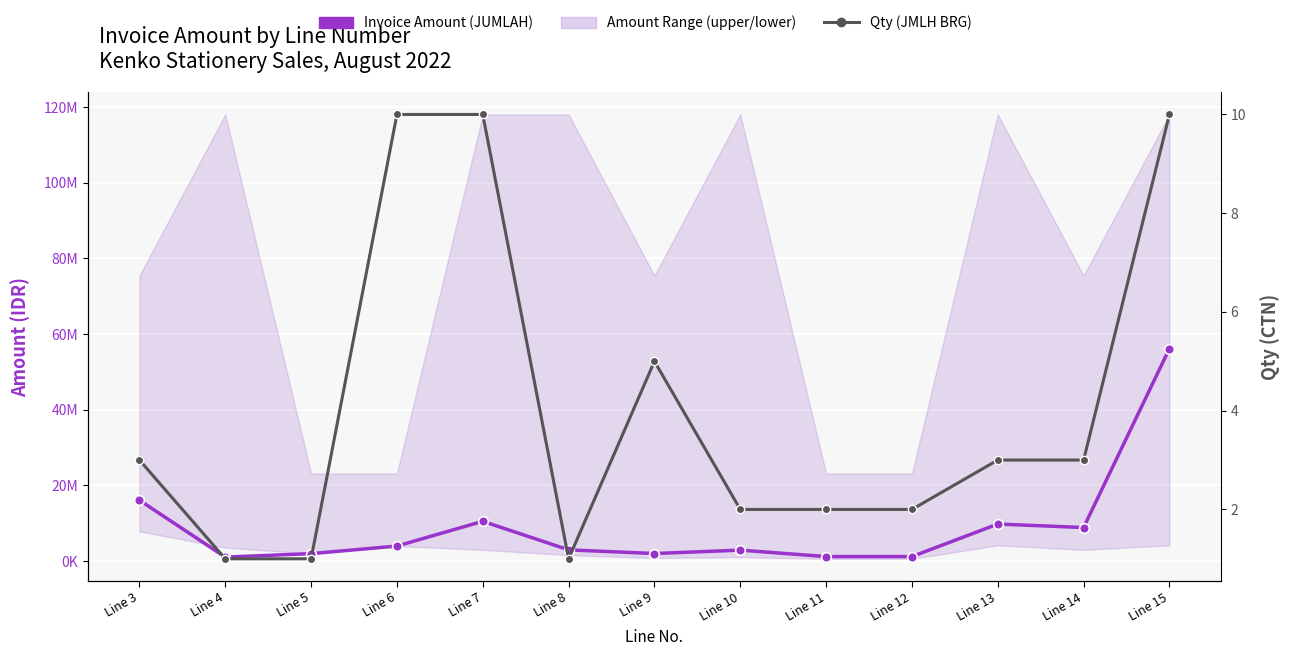

Does the chart display data point markers on the line(s)?

Yes